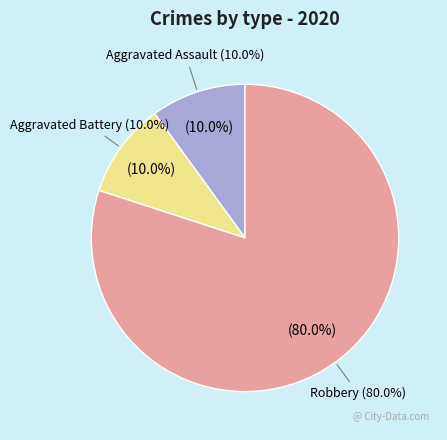

To the nearest percent, what percentage of the pie is Aggravated Battery?

10%